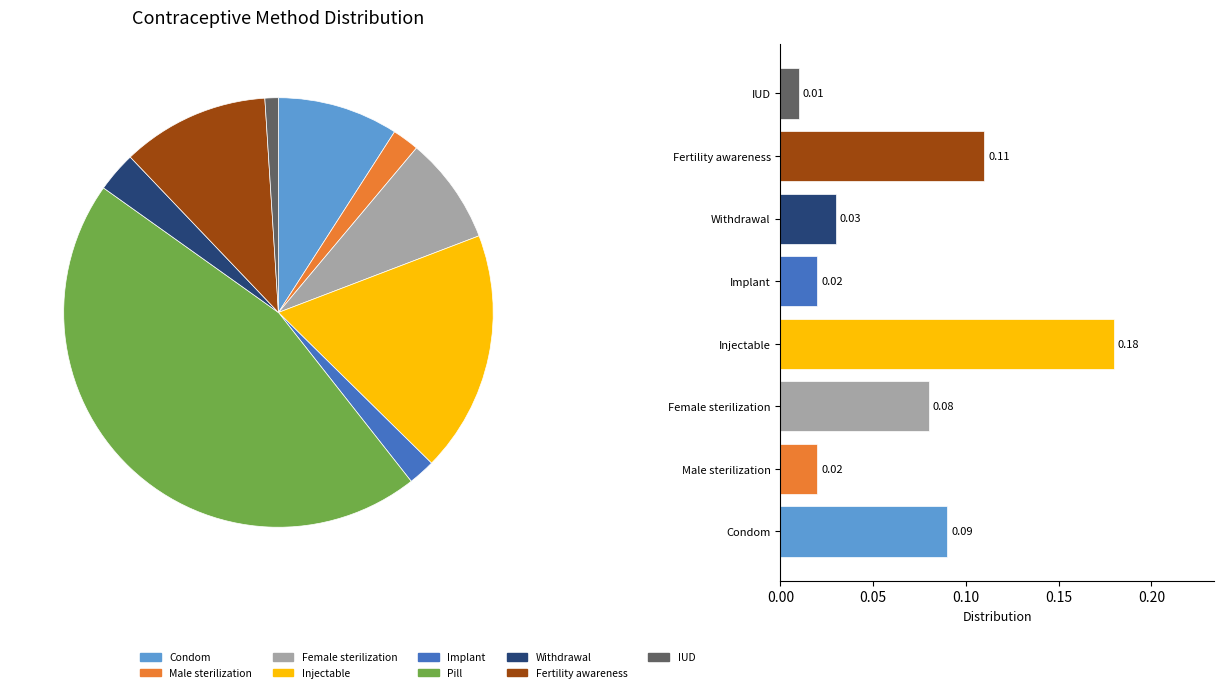

Is the sum of Implant and Injectable greater than half?

No